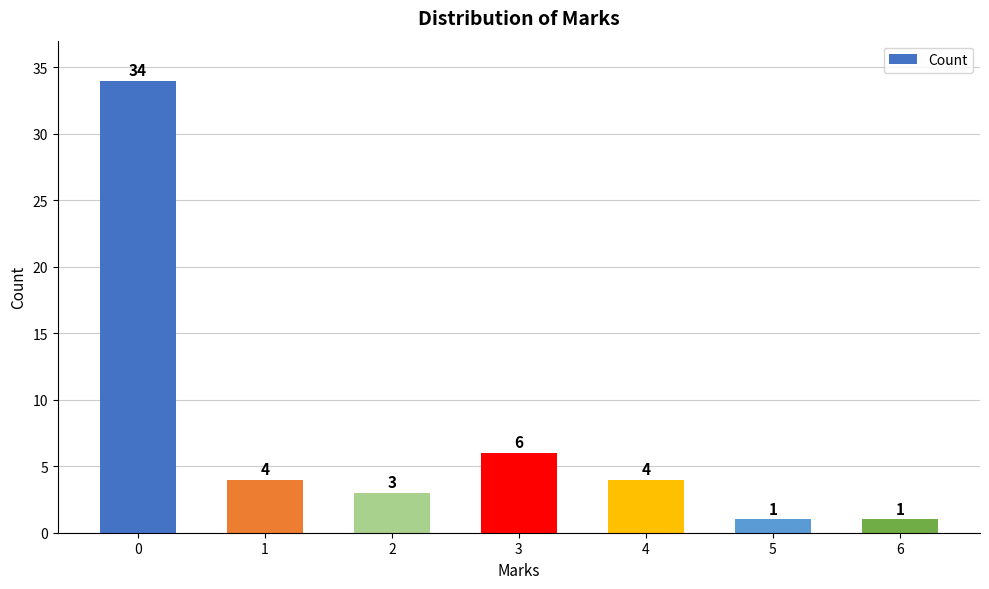

True or false: the data shows 1 at 5.

True